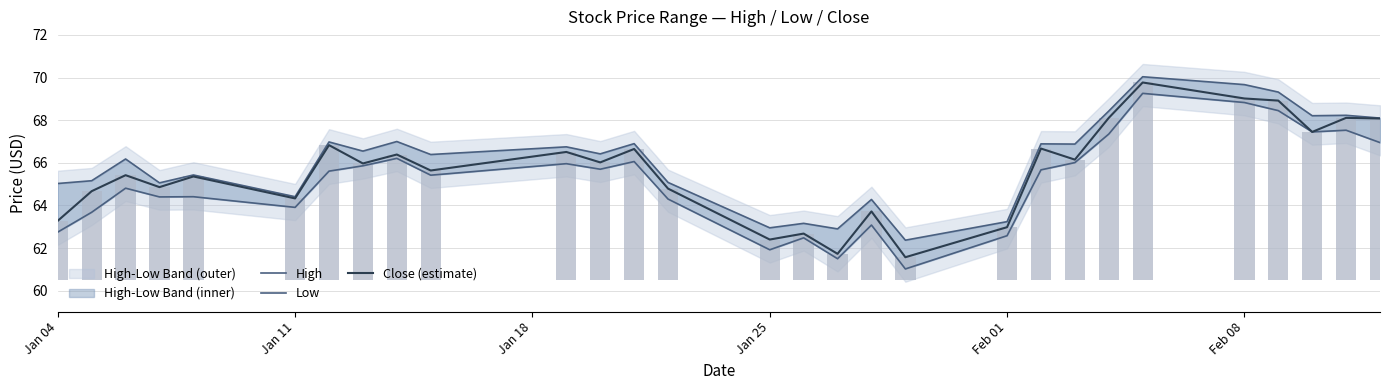

What is the maximum value for Close (estimate)?

69.8